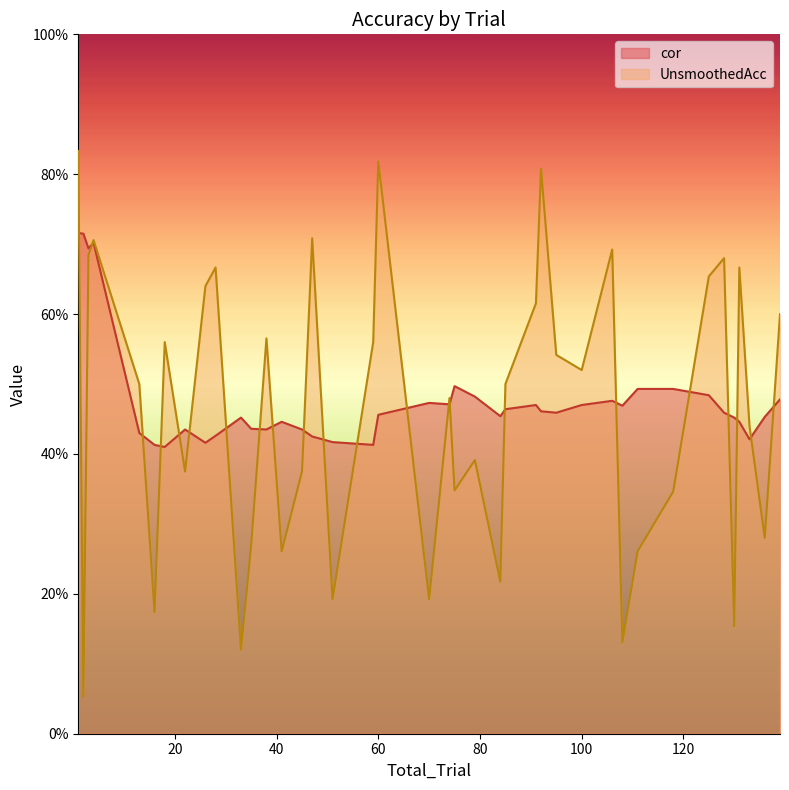

True or false: UnsmoothedAcc and cor cross at least once.

True